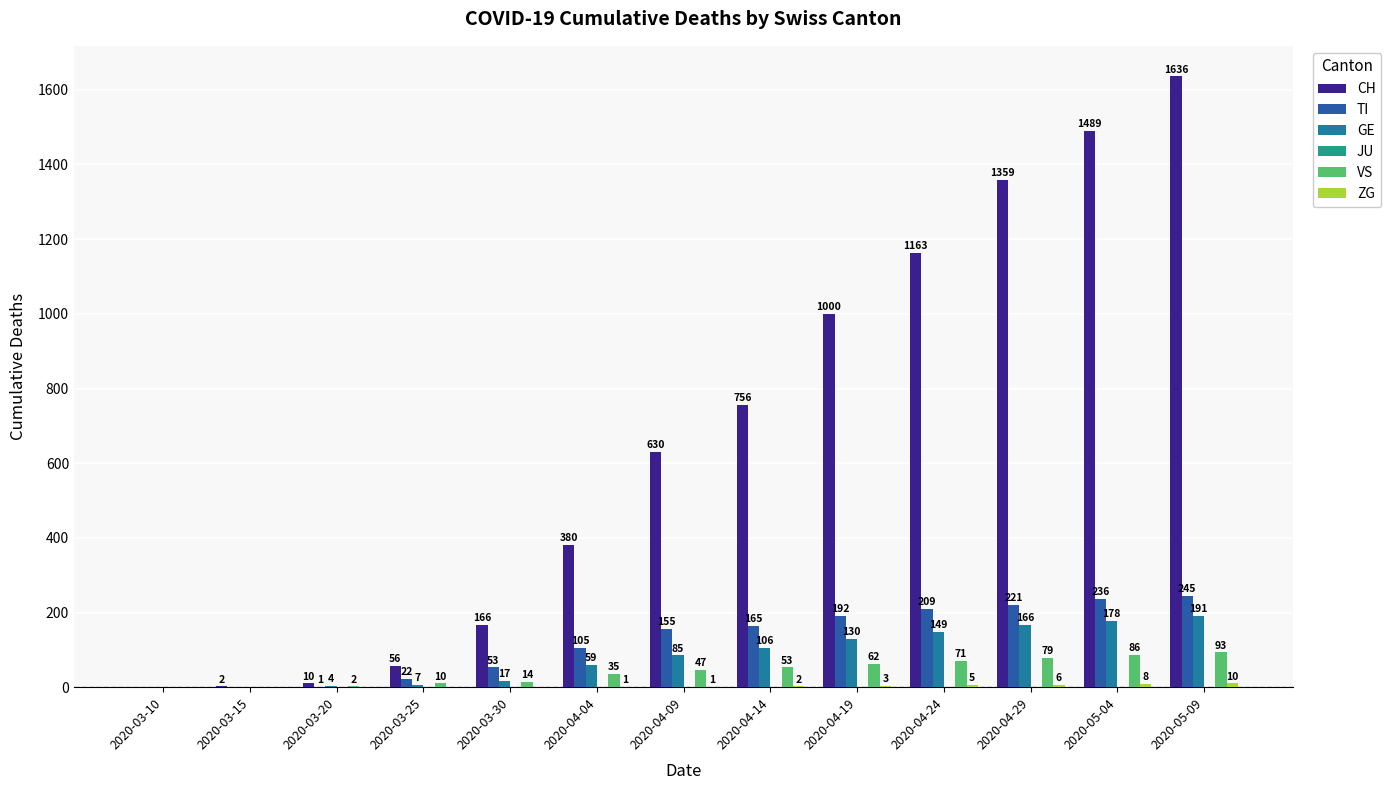

Are the bars grouped side by side (vs. stacked)?

Yes